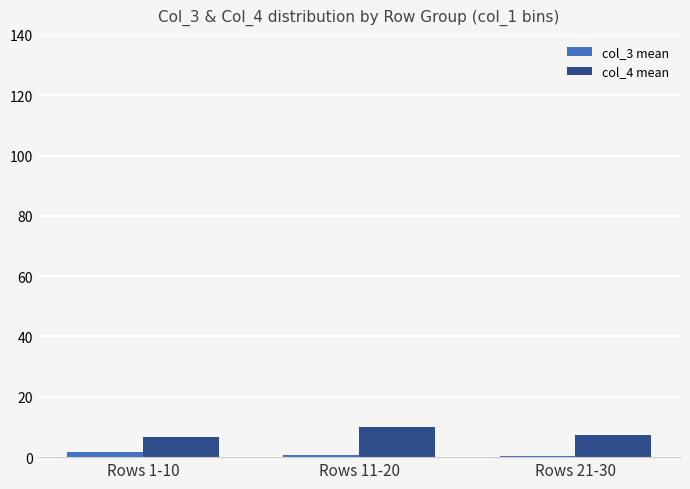

Is the value of col_3 mean at Rows 1-10 greater than the value of col_4 mean at Rows 11-20?

No